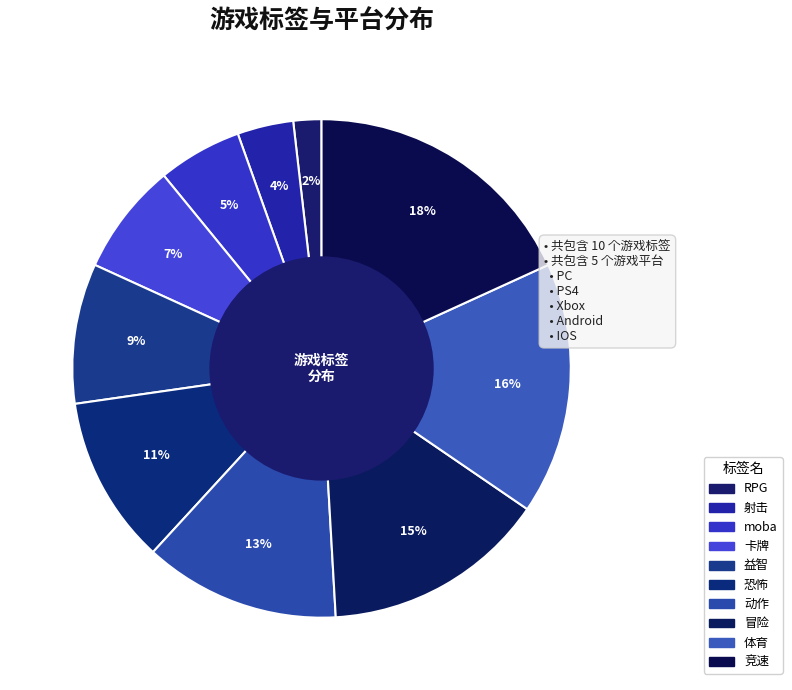

Which slice is the largest?

竞速